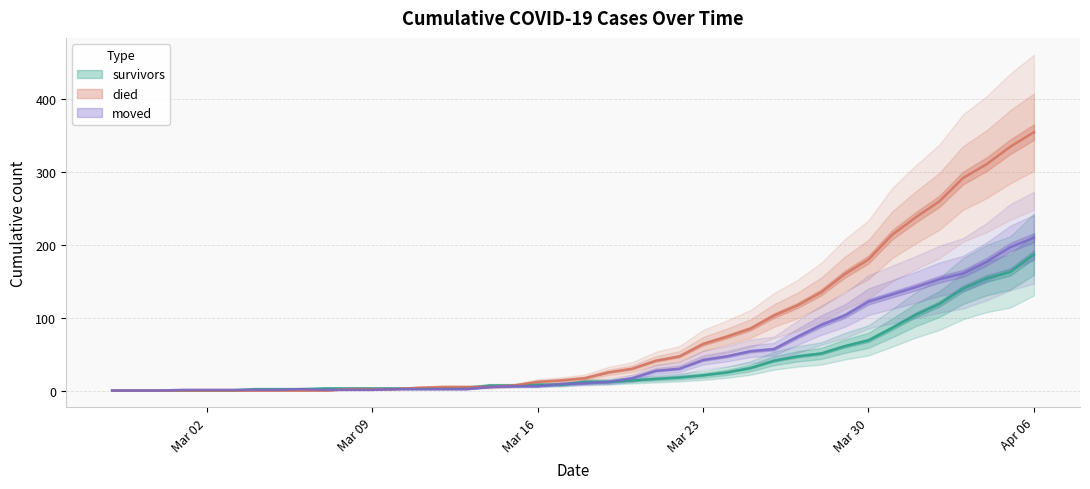

True or false: survivors has more than 1 interior local peaks.

False